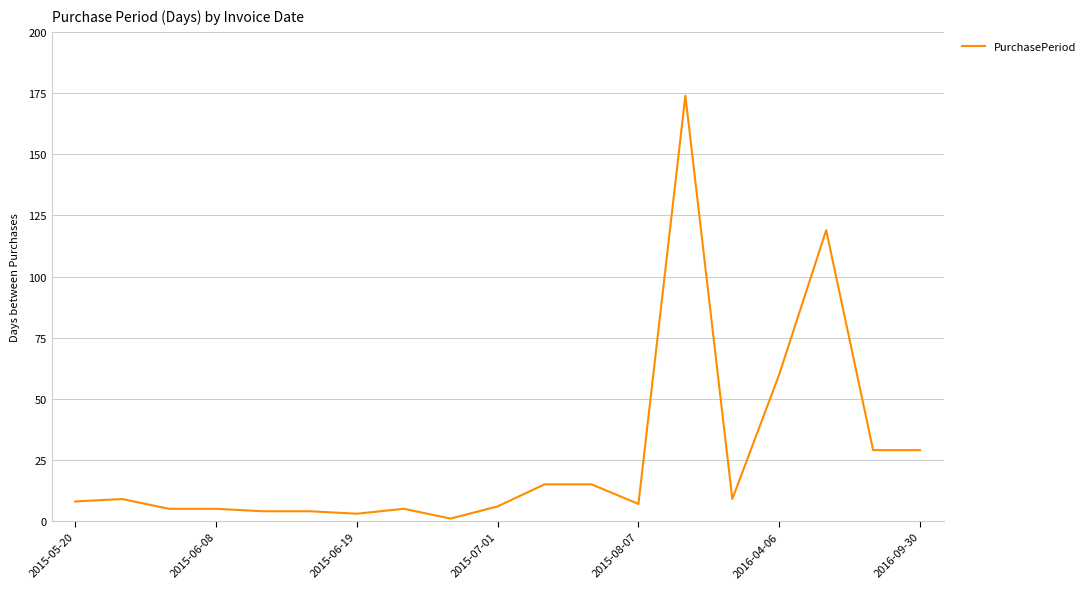

What is the greatest value displayed?

174